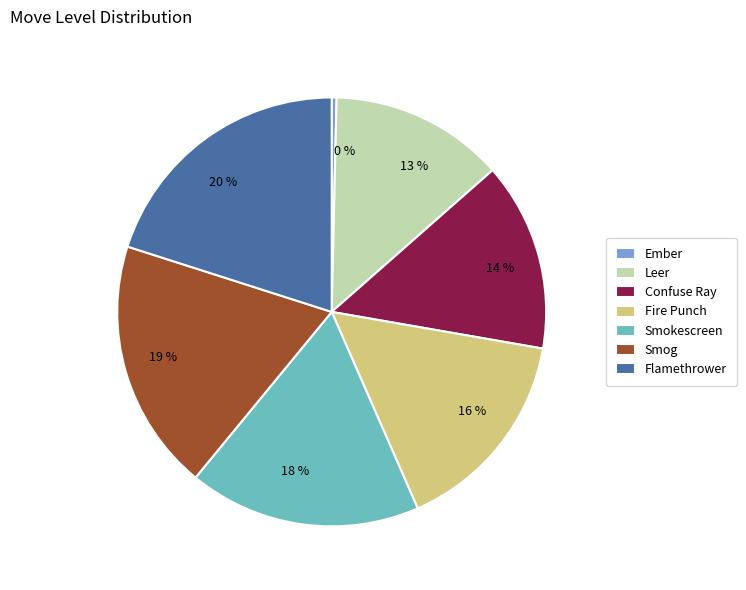

What percentage is the Smokescreen slice, to the nearest percent?

18%